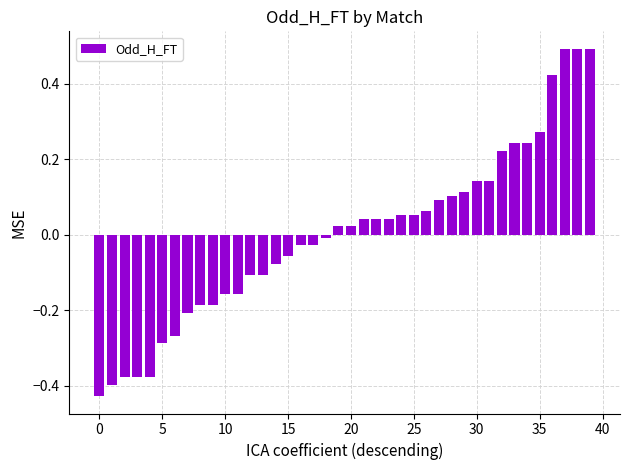

What is the greatest value displayed?

0.5